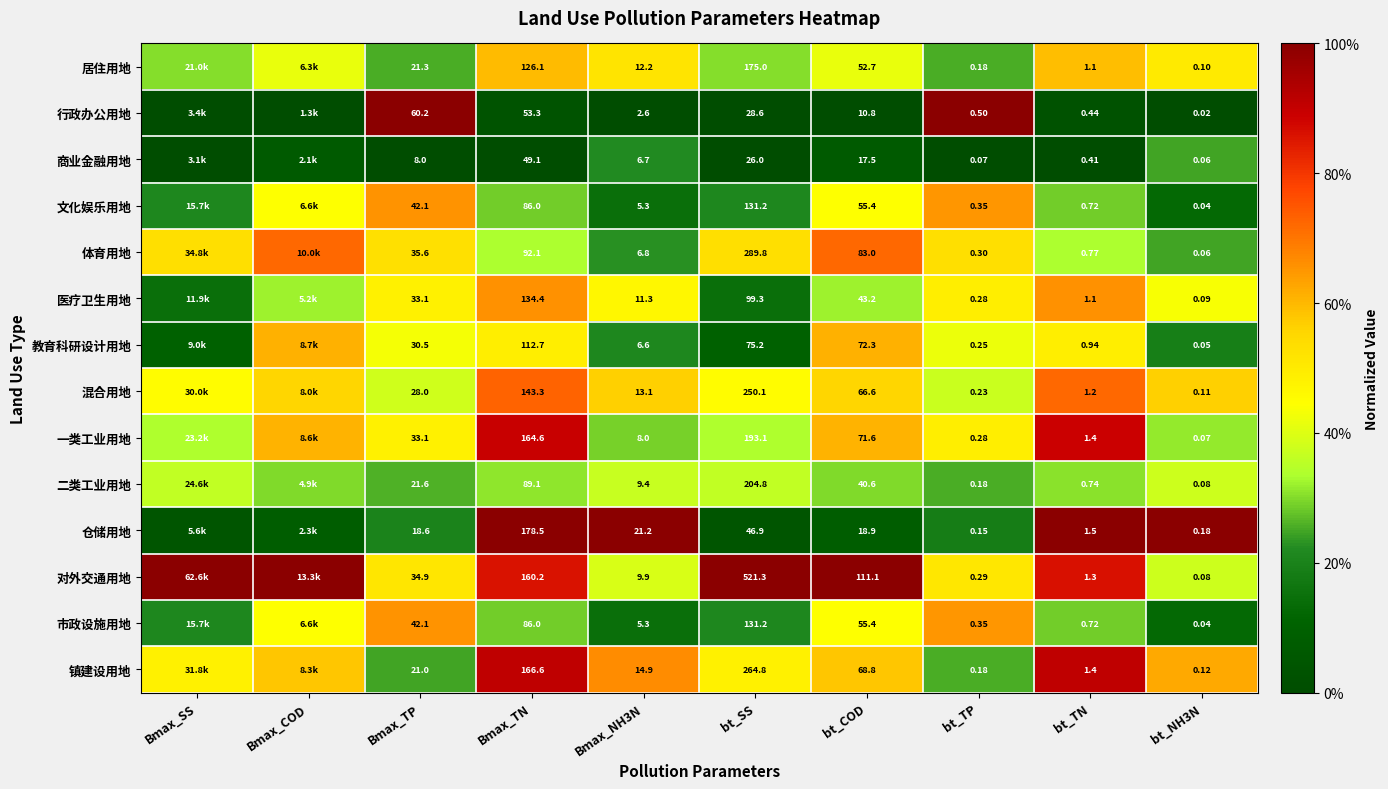

Which series changed the most between bt_TN and bt_NH3N?

一类工业用地